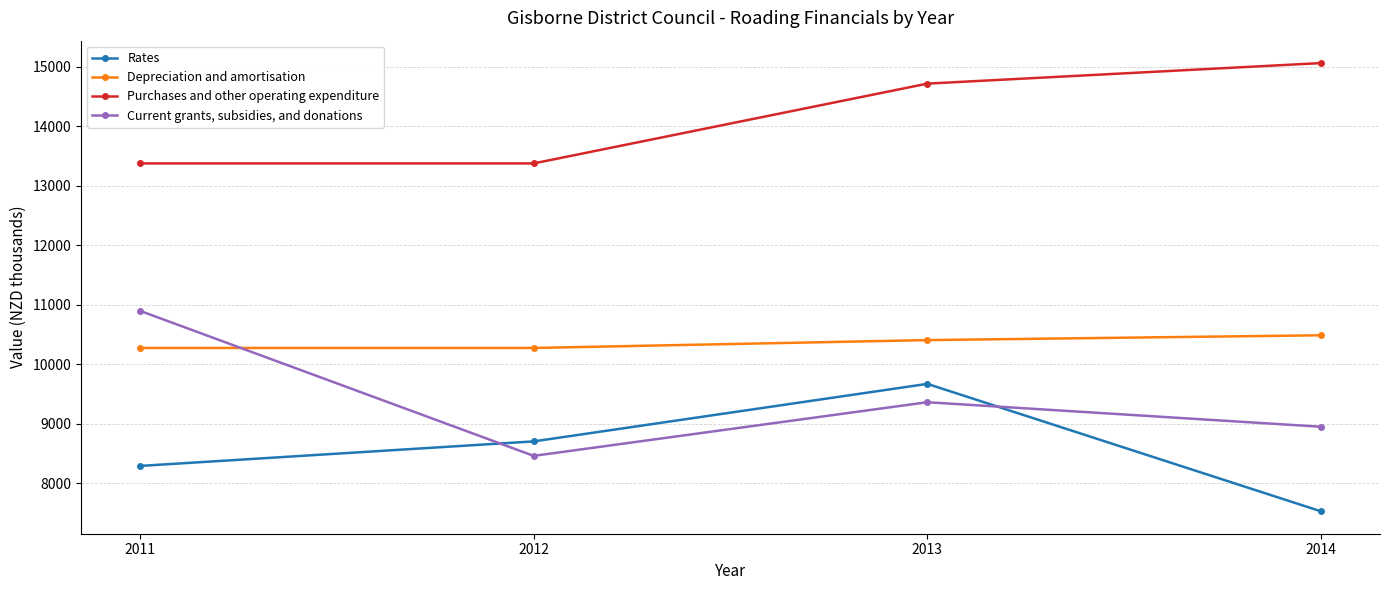

At 2012, list the series in order from smallest to largest.

Current grants, subsidies, and donations, Rates, Depreciation and amortisation, Purchases and other operating expenditure